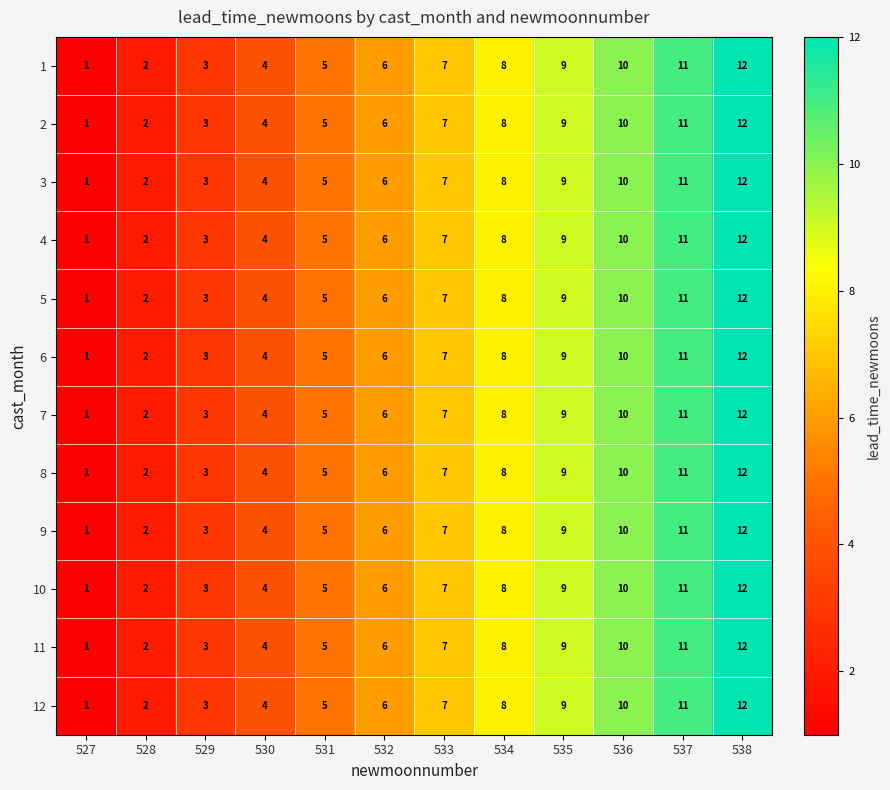

True or false: 11 has a value of 2 at 528.

True